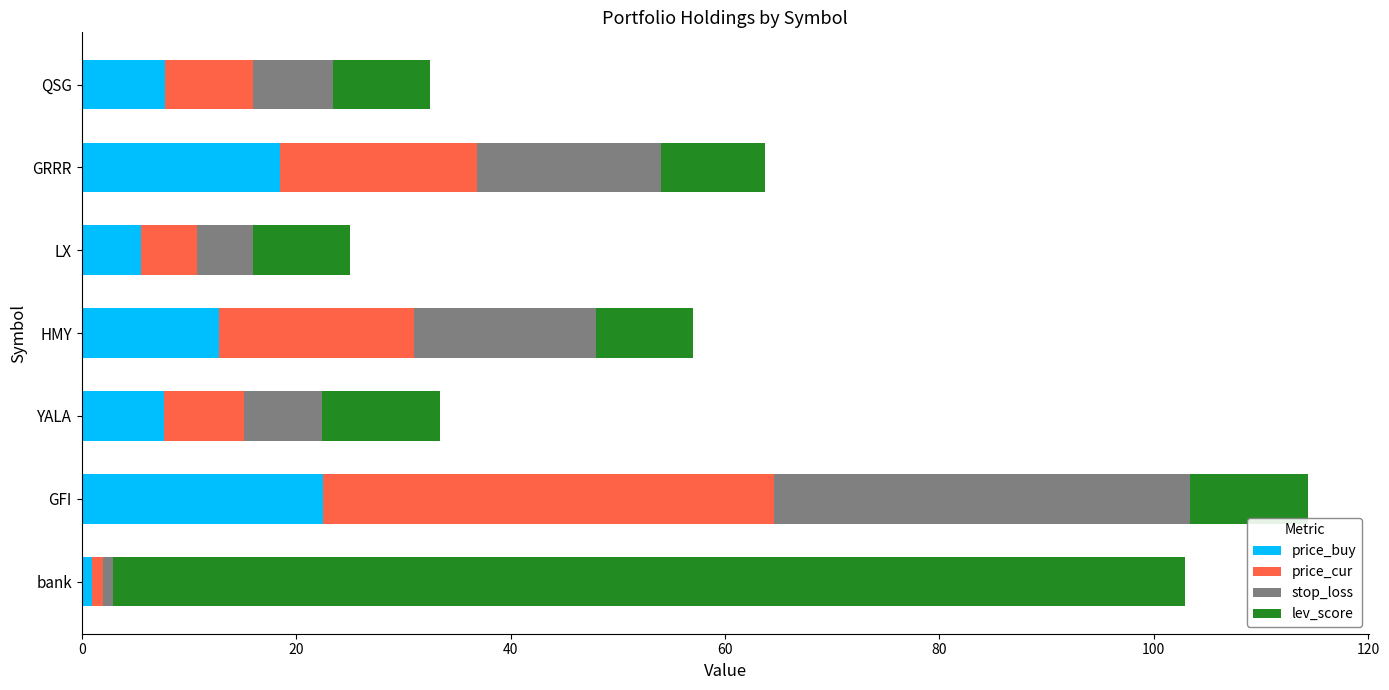

At which category is the sum across all series the highest?

GFI